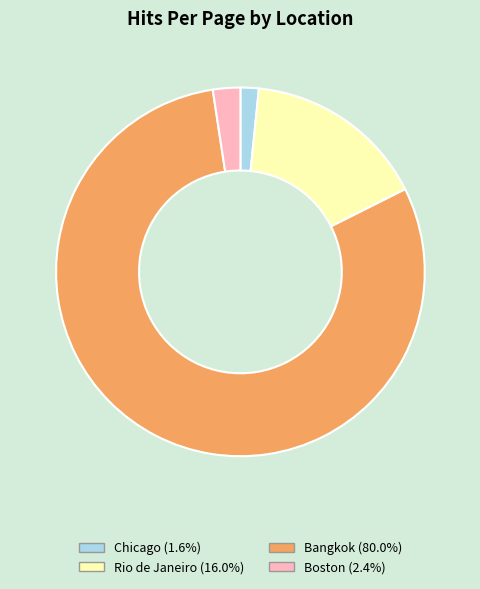

How many slices are in this pie chart?

4